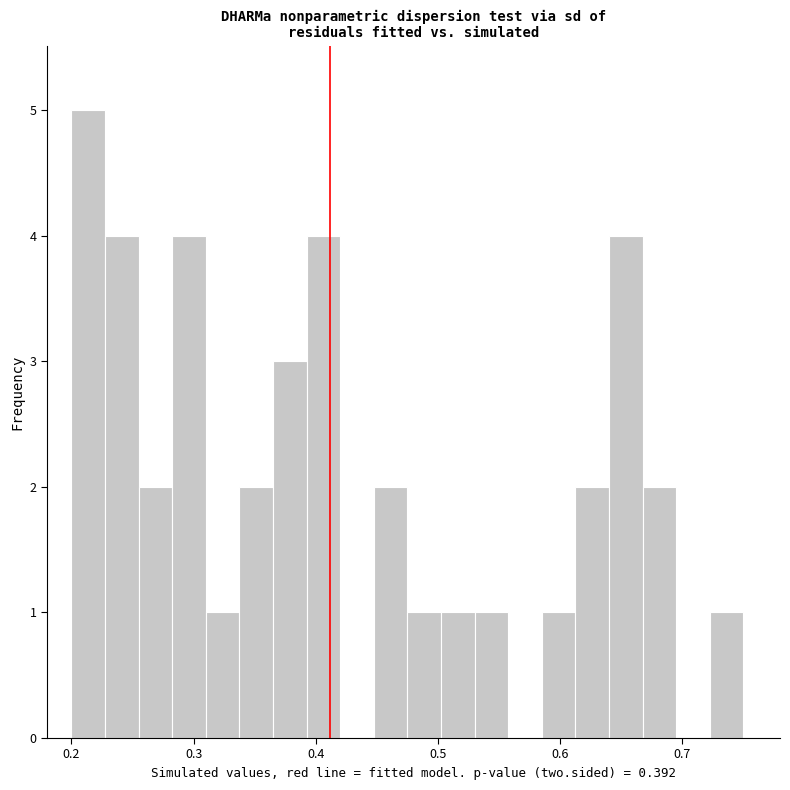

Read against the x-axis, roughly where is the centre of the tallest bar?

0.21